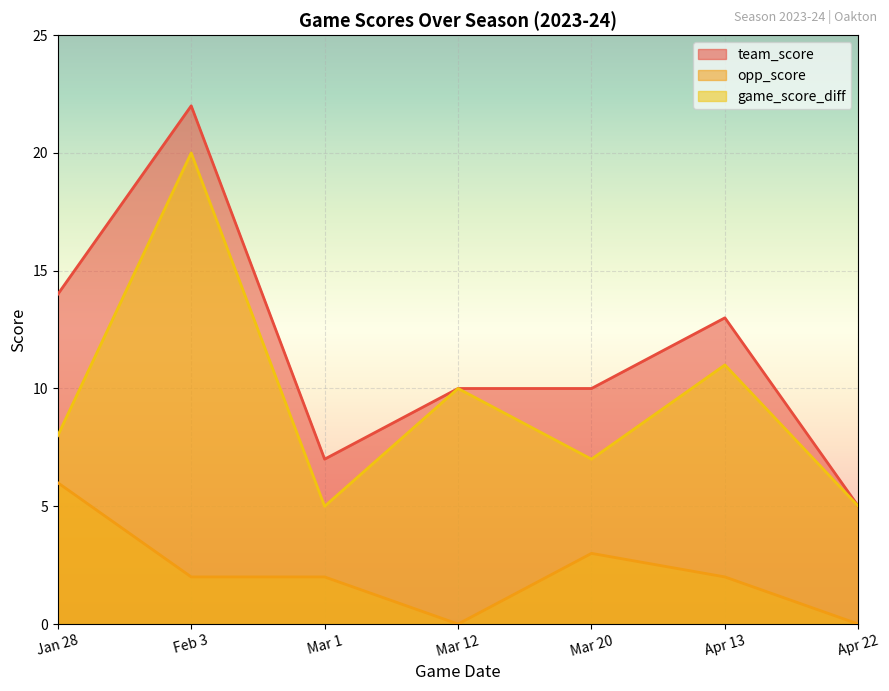

What is the difference between the highest and lowest values at Feb 3?

20